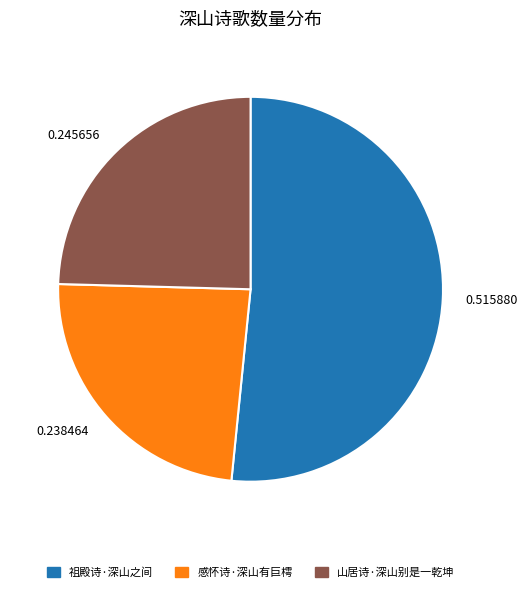

Is the sum of 0.238464 and 0.245656 greater than half?

No